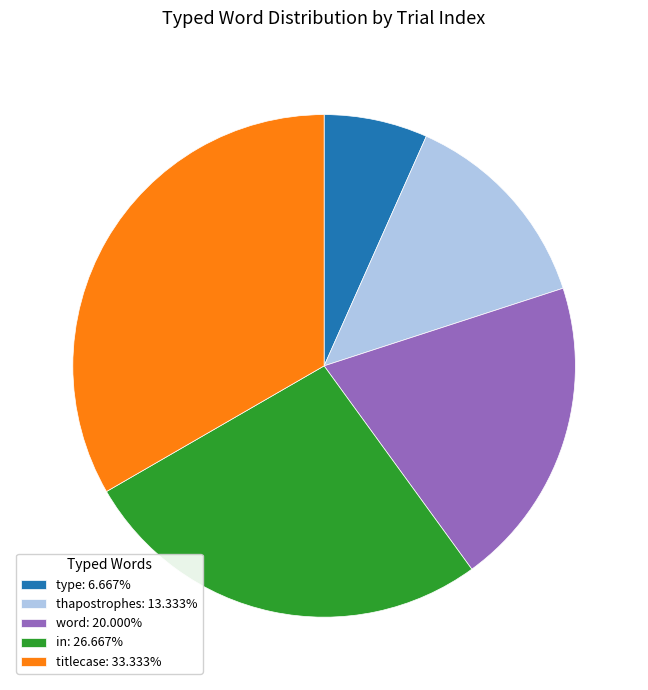

Does thapostrophes represent more than half of the total?

No